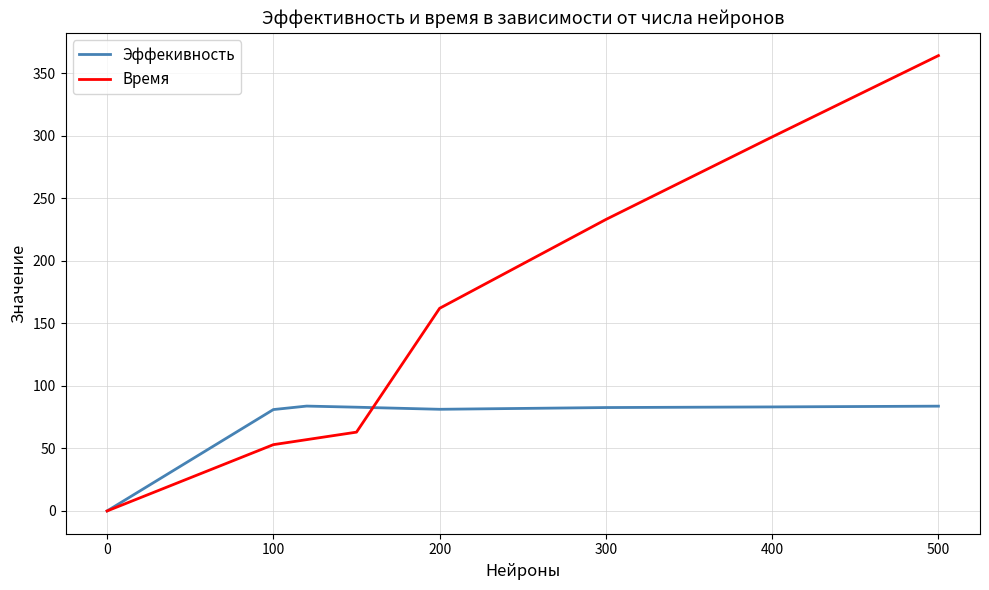

Which series has the largest range (max minus min)?

Время